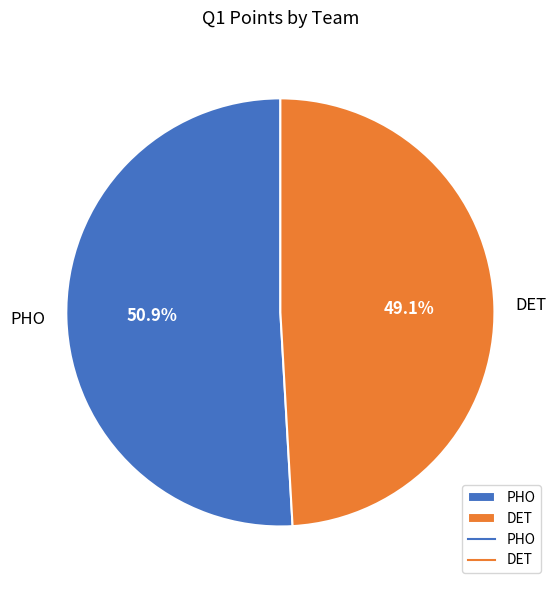

Between PHO and DET, which is larger?

PHO